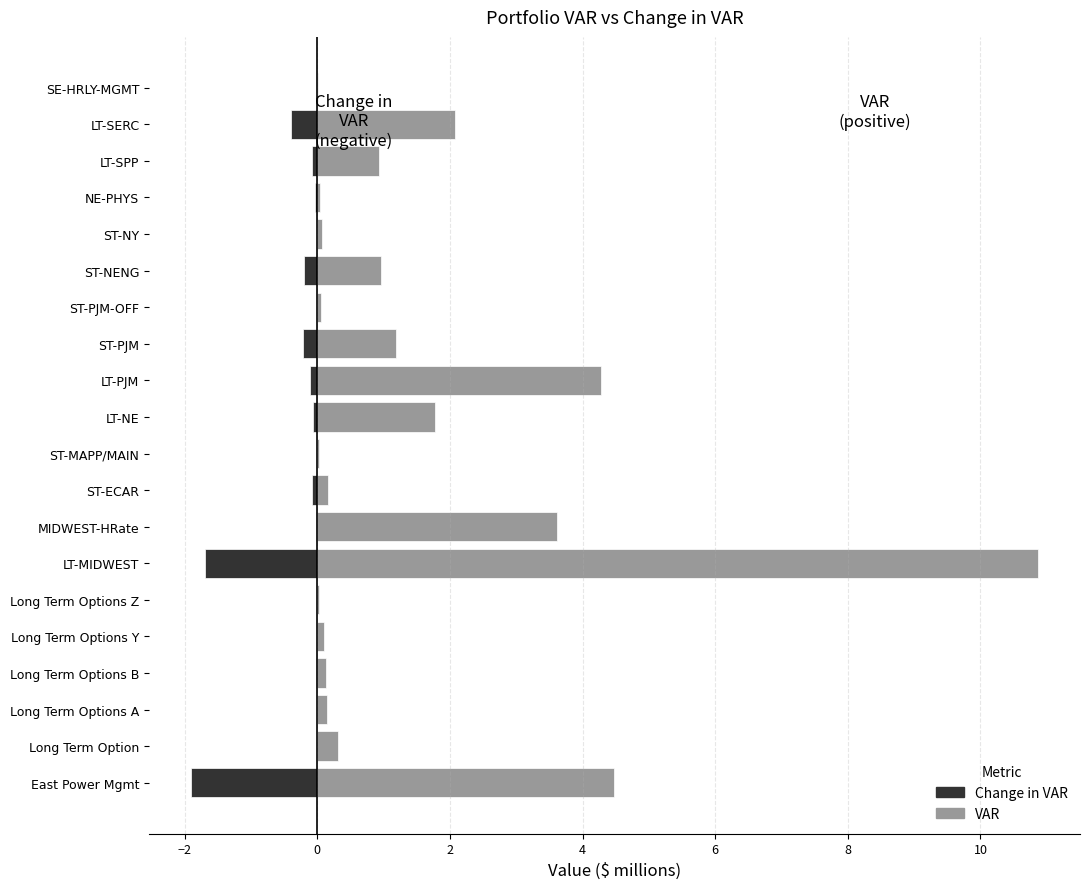

What is the difference between the Change in VAR values at 14 and 15?

0.2